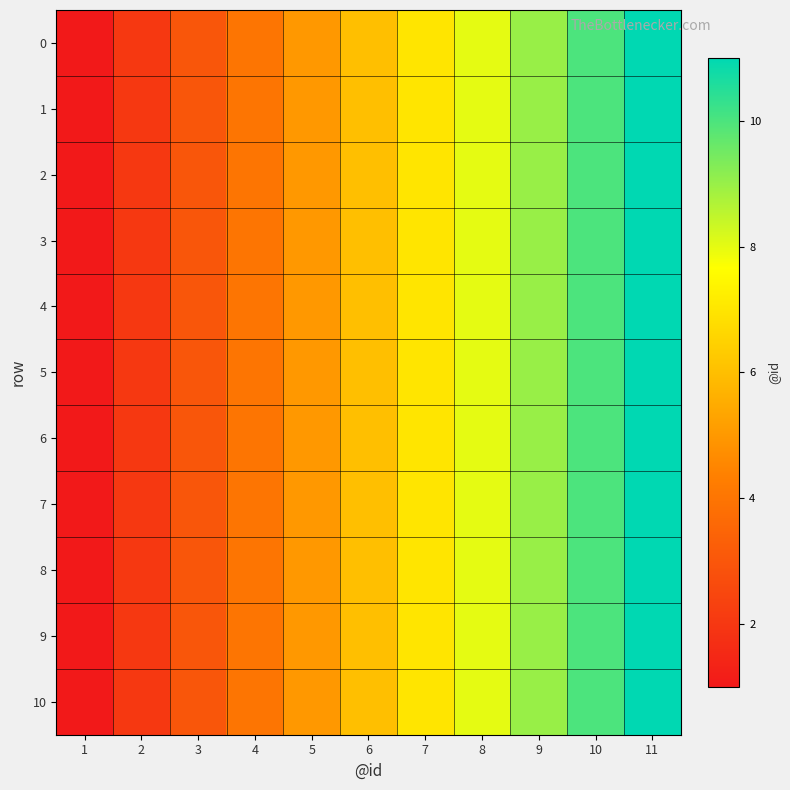

Reading right to left, extract all data points from this chart.

0: 11=11	10=10	9=9	8=8	7=7	6=6	5=5	4=4	3=3	2=2	1=1
1: 11=11	10=10	9=9	8=8	7=7	6=6	5=5	4=4	3=3	2=2	1=1
2: 11=11	10=10	9=9	8=8	7=7	6=6	5=5	4=4	3=3	2=2	1=1
3: 11=11	10=10	9=9	8=8	7=7	6=6	5=5	4=4	3=3	2=2	1=1
4: 11=11	10=10	9=9	8=8	7=7	6=6	5=5	4=4	3=3	2=2	1=1
5: 11=11	10=10	9=9	8=8	7=7	6=6	5=5	4=4	3=3	2=2	1=1
6: 11=11	10=10	9=9	8=8	7=7	6=6	5=5	4=4	3=3	2=2	1=1
7: 11=11	10=10	9=9	8=8	7=7	6=6	5=5	4=4	3=3	2=2	1=1
8: 11=11	10=10	9=9	8=8	7=7	6=6	5=5	4=4	3=3	2=2	1=1
9: 11=11	10=10	9=9	8=8	7=7	6=6	5=5	4=4	3=3	2=2	1=1
10: 11=11	10=10	9=9	8=8	7=7	6=6	5=5	4=4	3=3	2=2	1=1